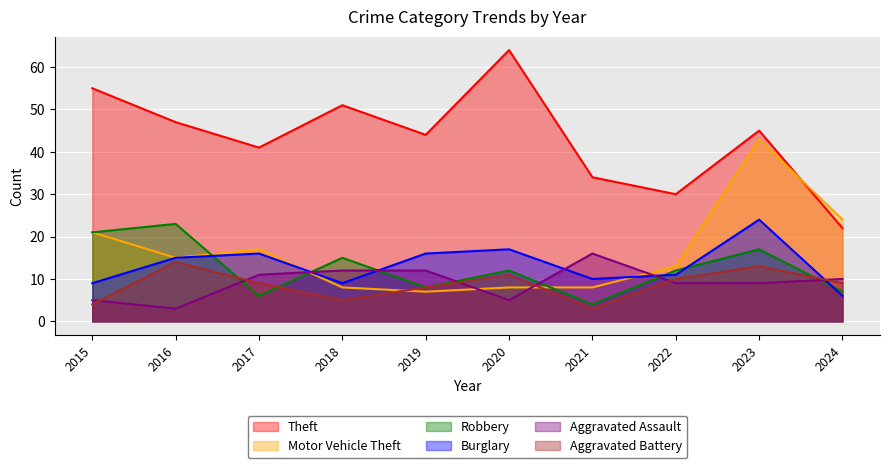

At which category does Burglary reach its first local peak?

2017